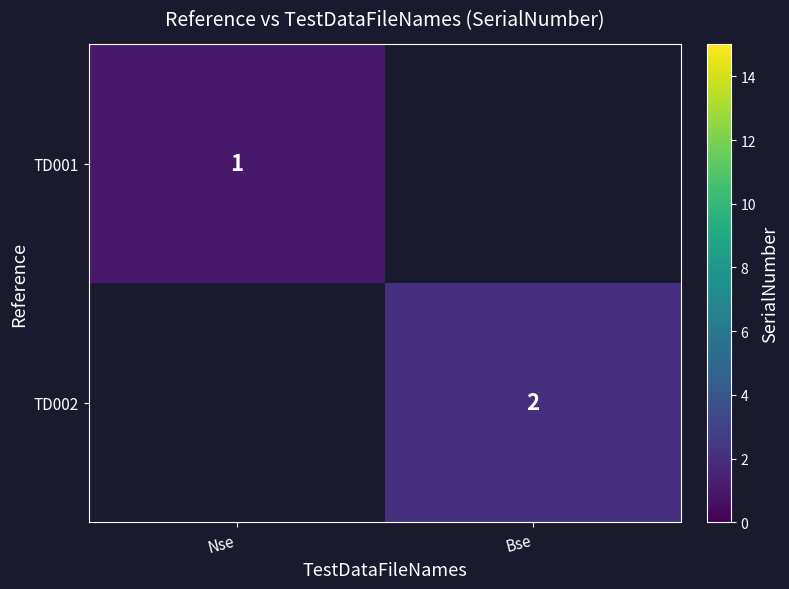

The TD002 series shows 1 at Bse. True or false?

False